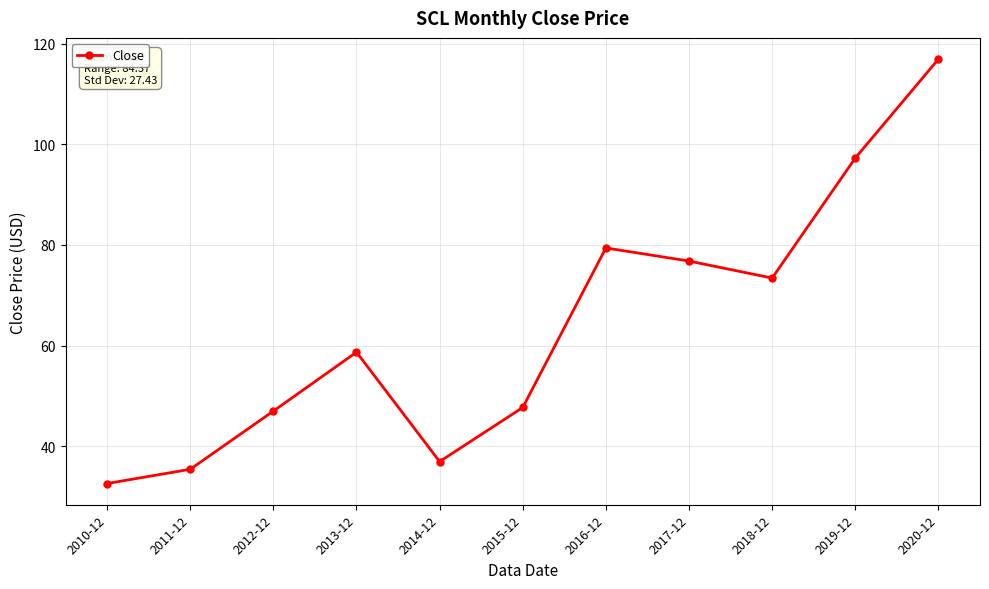

How many interior local peaks (higher than both neighbors) does the data have?

2